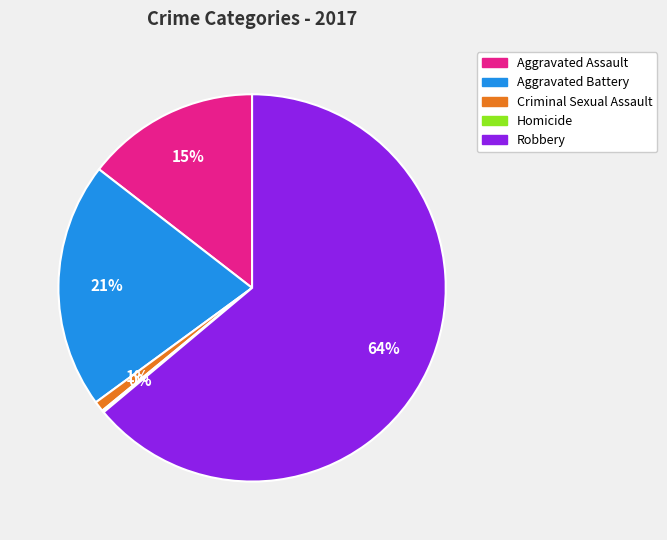

To the nearest percent, what is the average slice percentage?

20%